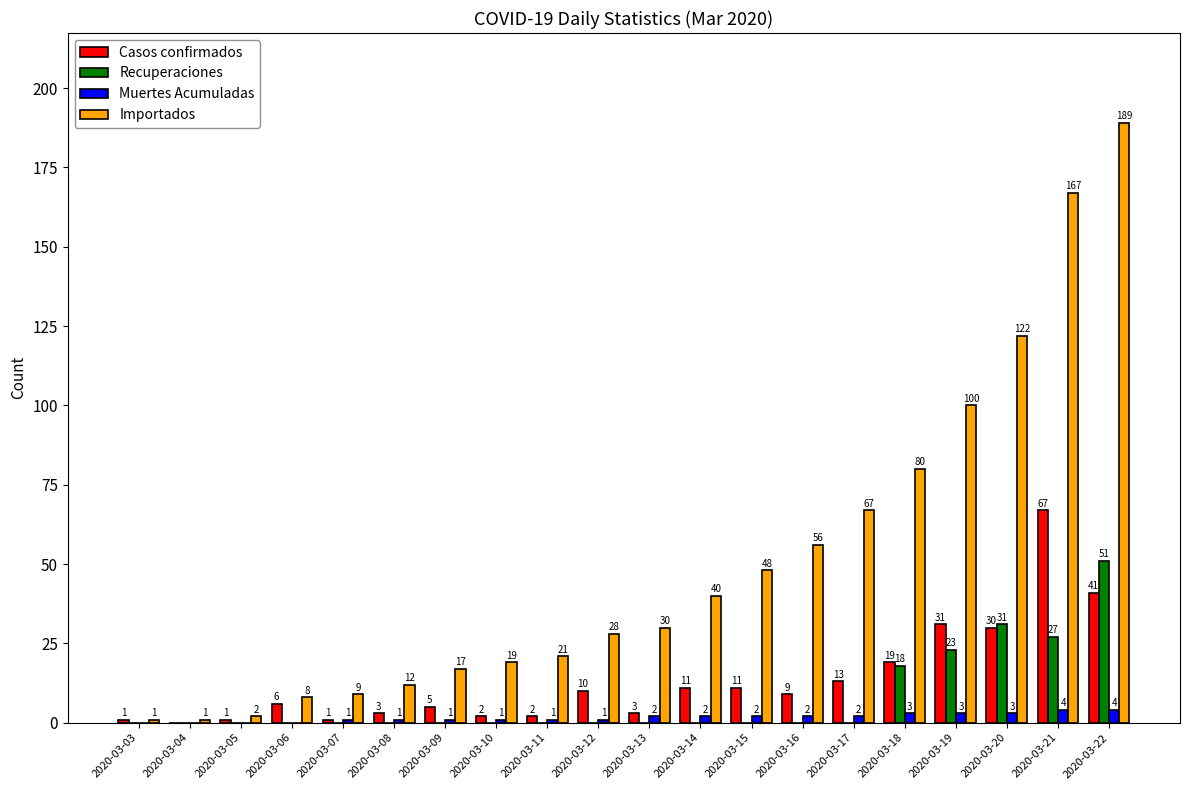

At which label is Importados closest to 95?

2020-03-19